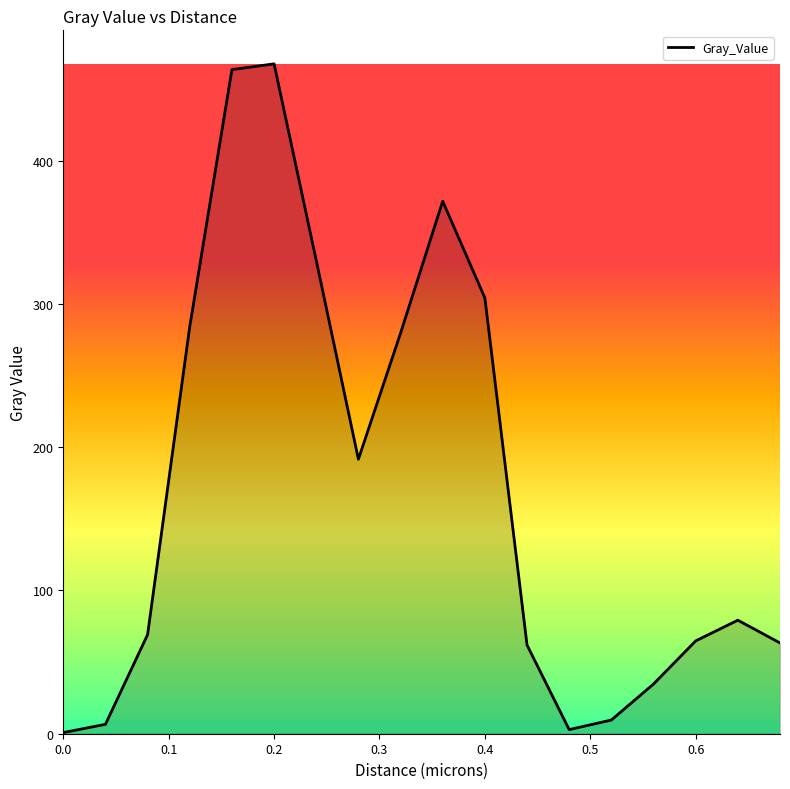

What is the maximum value shown in the chart?

467.5